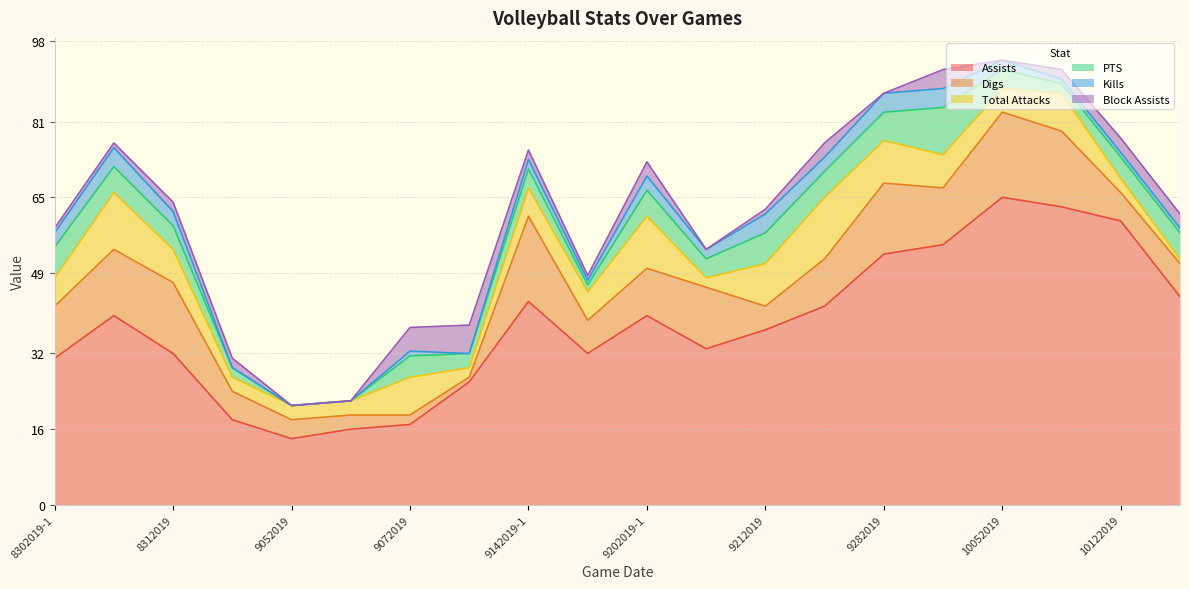

How many distinct data groups are displayed?

6